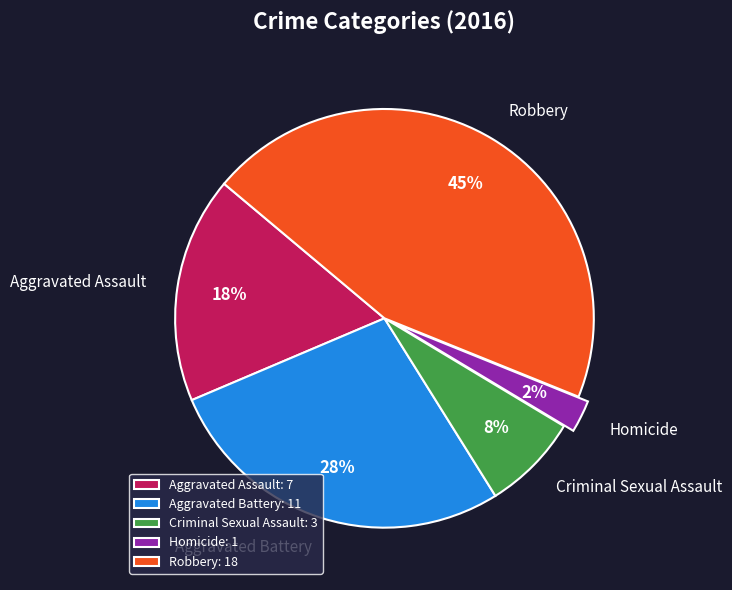

Is the sum of Homicide and Robbery greater than half?

No